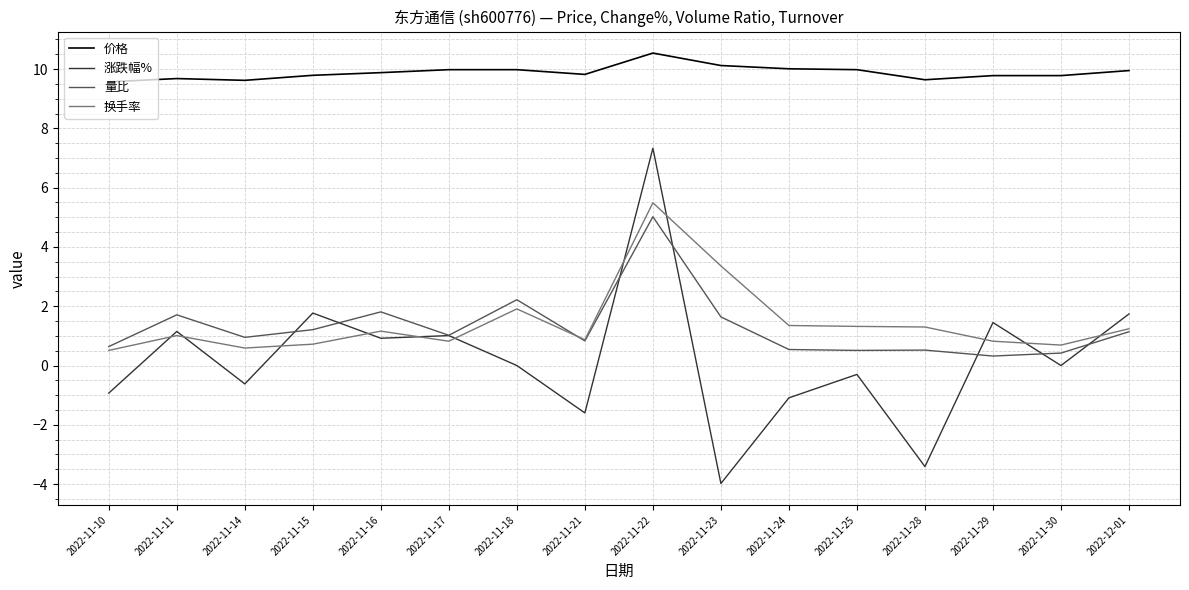

At which label does 价格 reach its peak?

2022-11-22